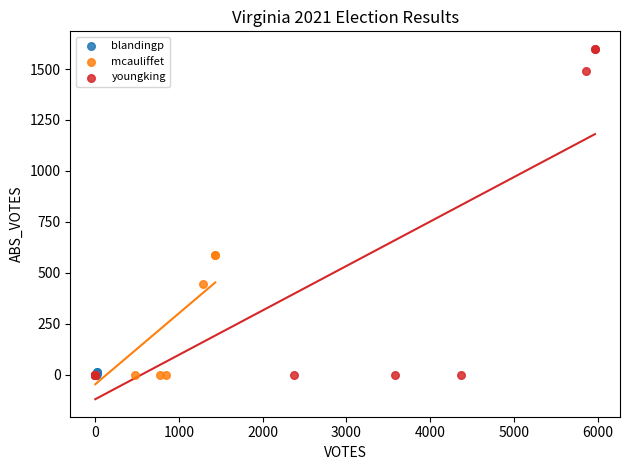

Which series has the largest Y range (max minus min)?

youngking